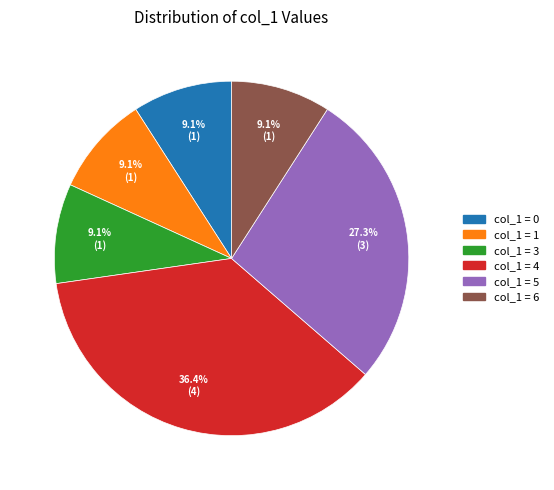

Is col_1 = 5 the majority of the pie?

No